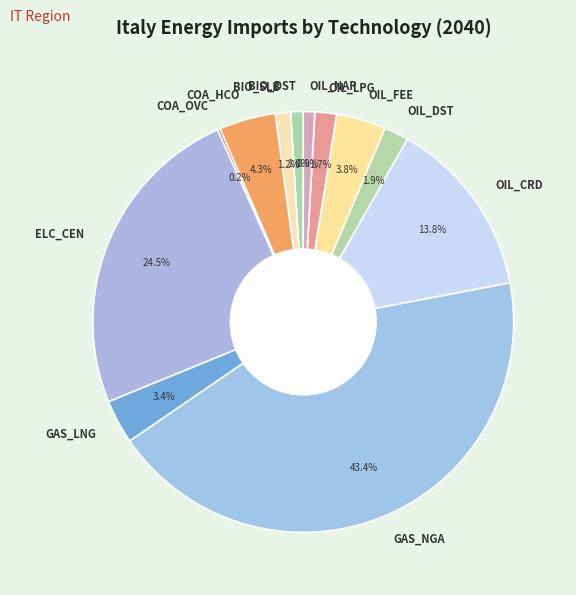

What is the largest slice in the pie chart?

GAS_NGA